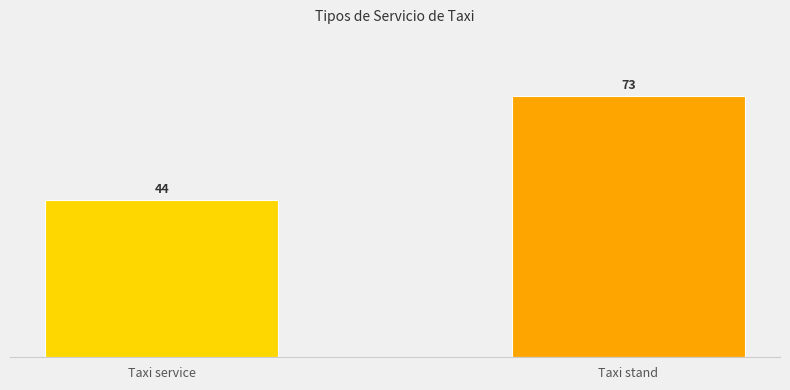

Reading left to right, transcribe all the data shown in this chart.

Taxi service=44	Taxi stand=73